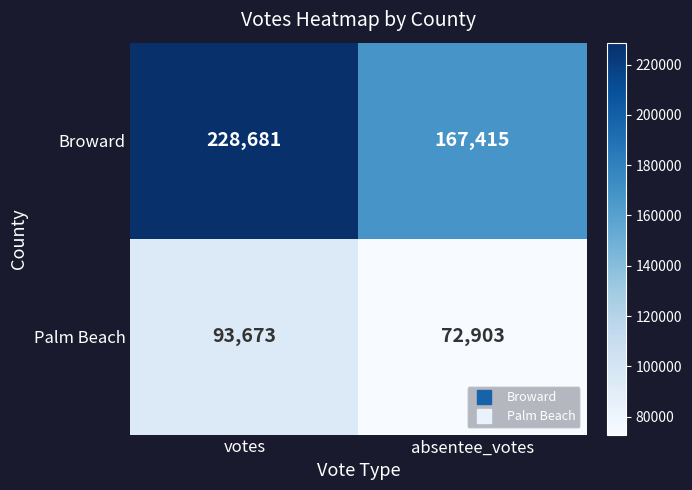

Reading left to right, what are all the values shown in this chart?

Broward: 228681	167415
Palm Beach: 93673	72903